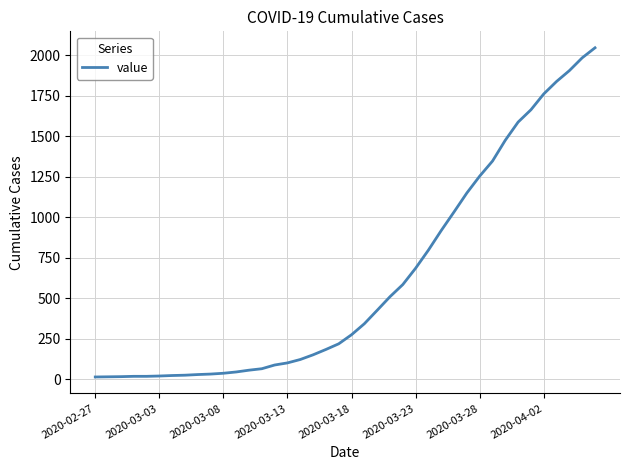

Does the chart display data point markers on the line(s)?

No